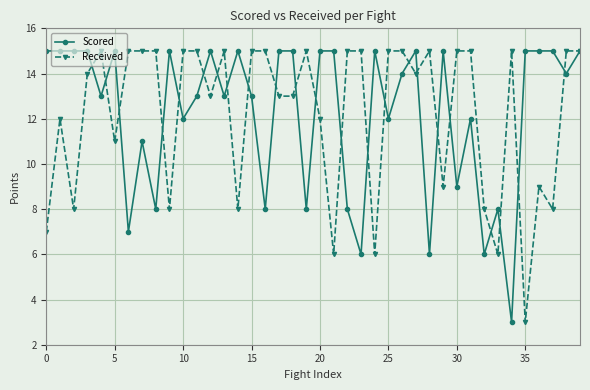

At how many categories does at least one series exceed 4?

40